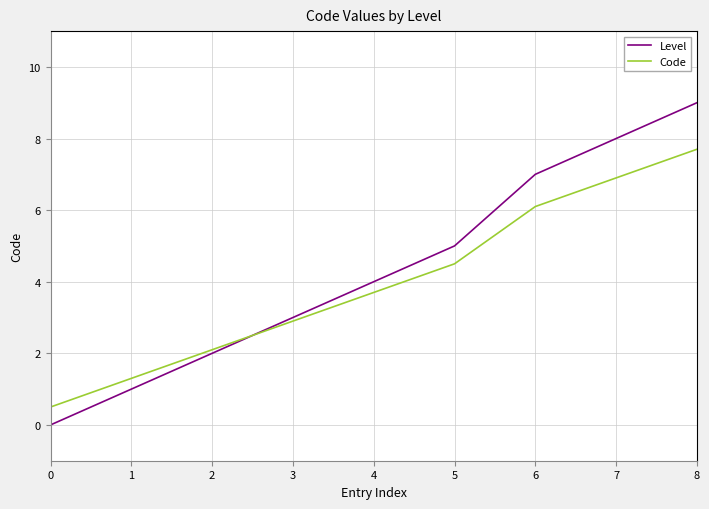

Between 1 and 6, which series saw the biggest shift?

Level